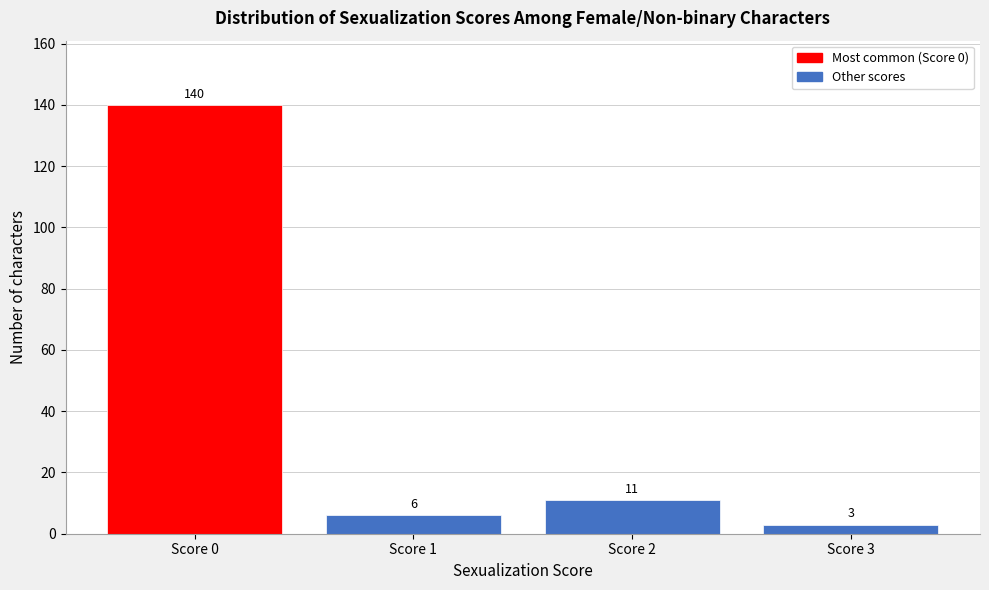

Reading left to right, transcribe all the data shown in this chart.

140	6	11	3